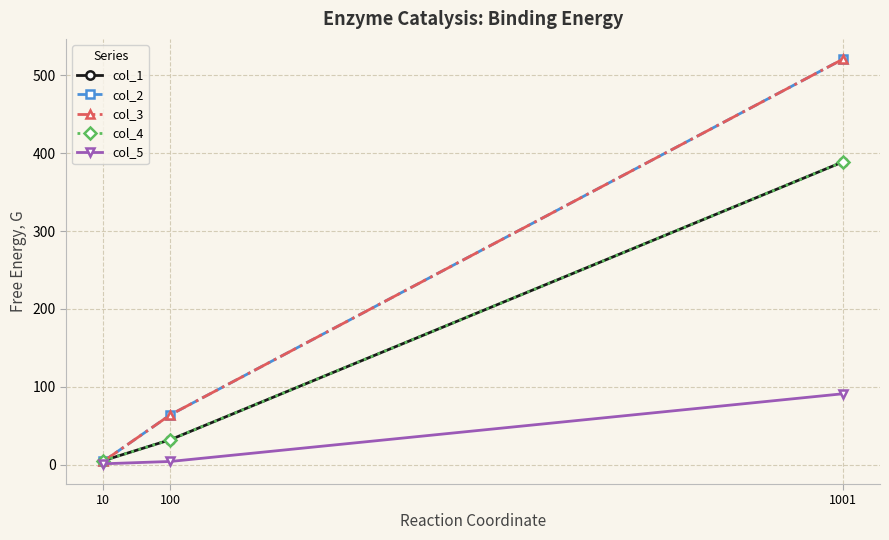

Which series has the widest spread of values?

col_2